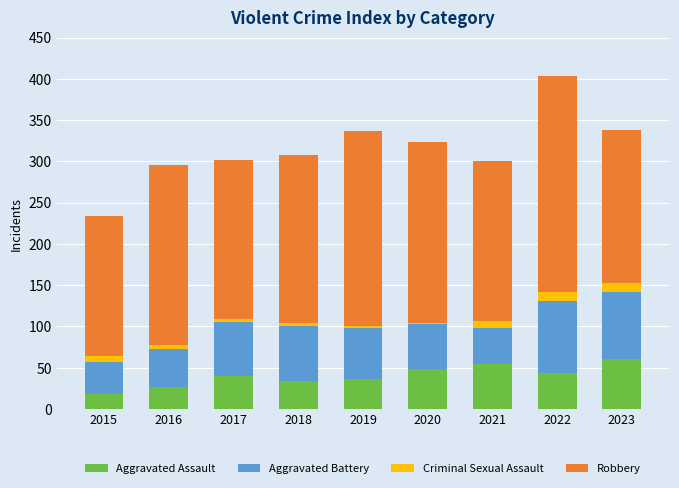

Is it true that Aggravated Assault equals 20 at 2017?

False